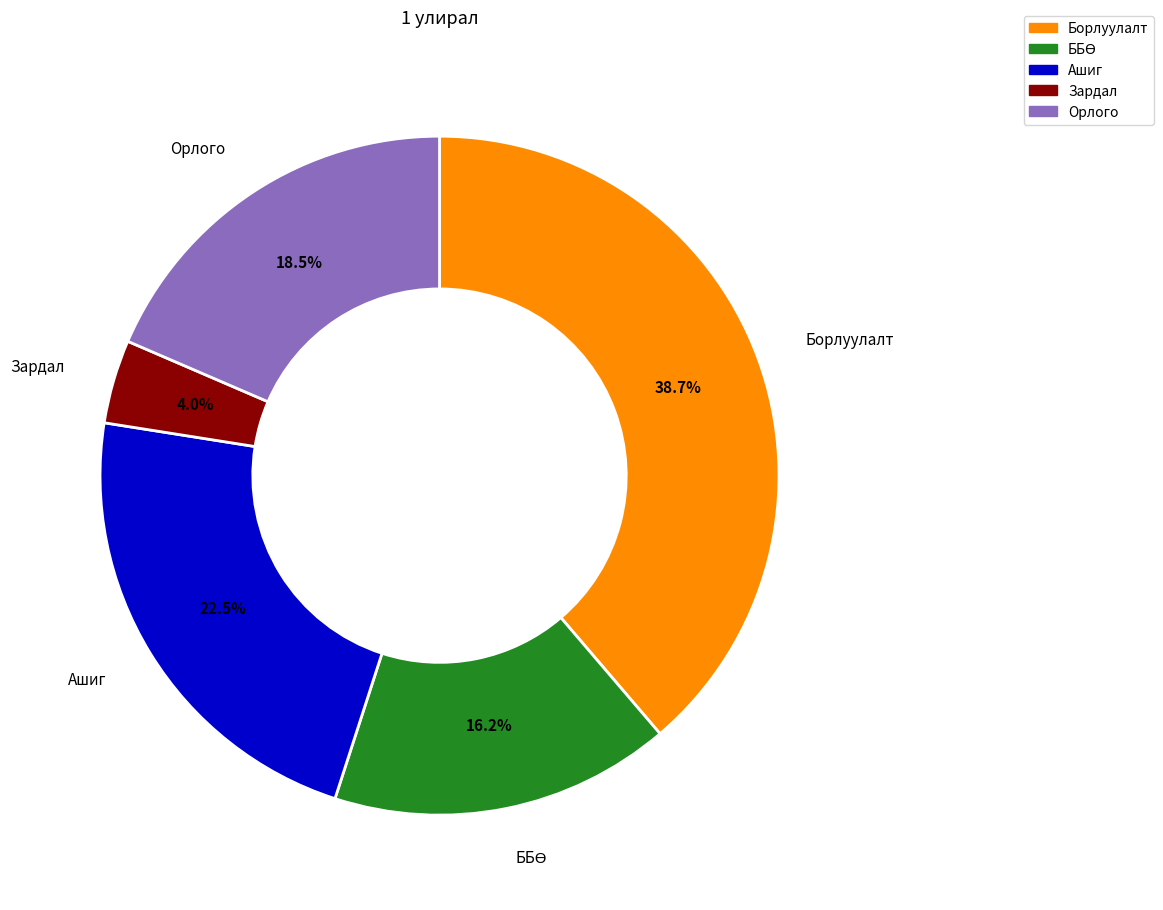

Does Ашиг account for over 50% of the chart?

No